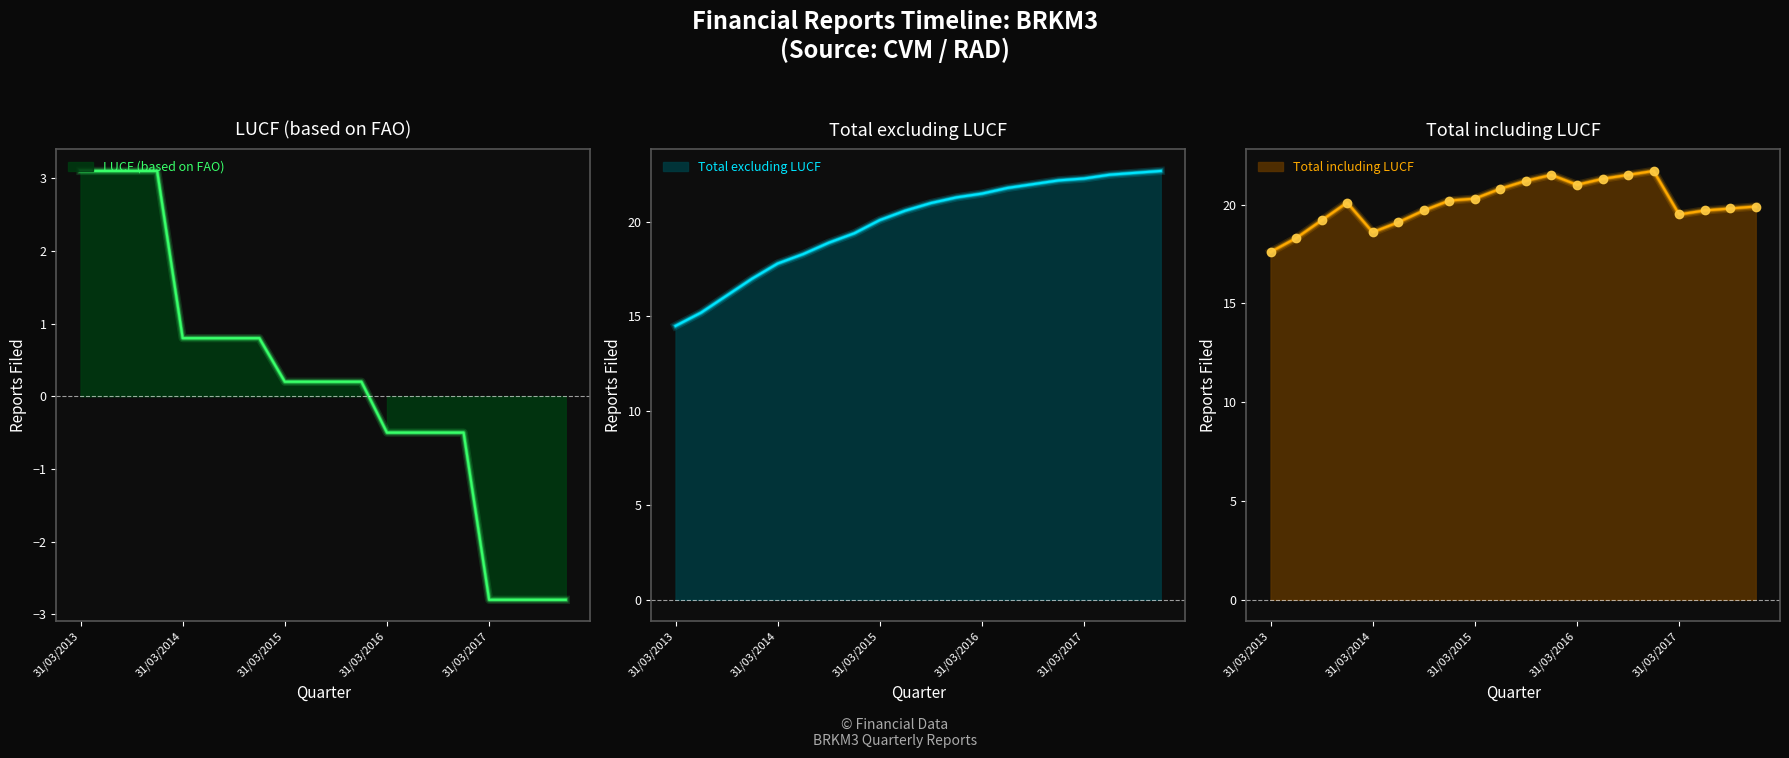

At which label does Total including LUCF reach its peak?

31/12/2016